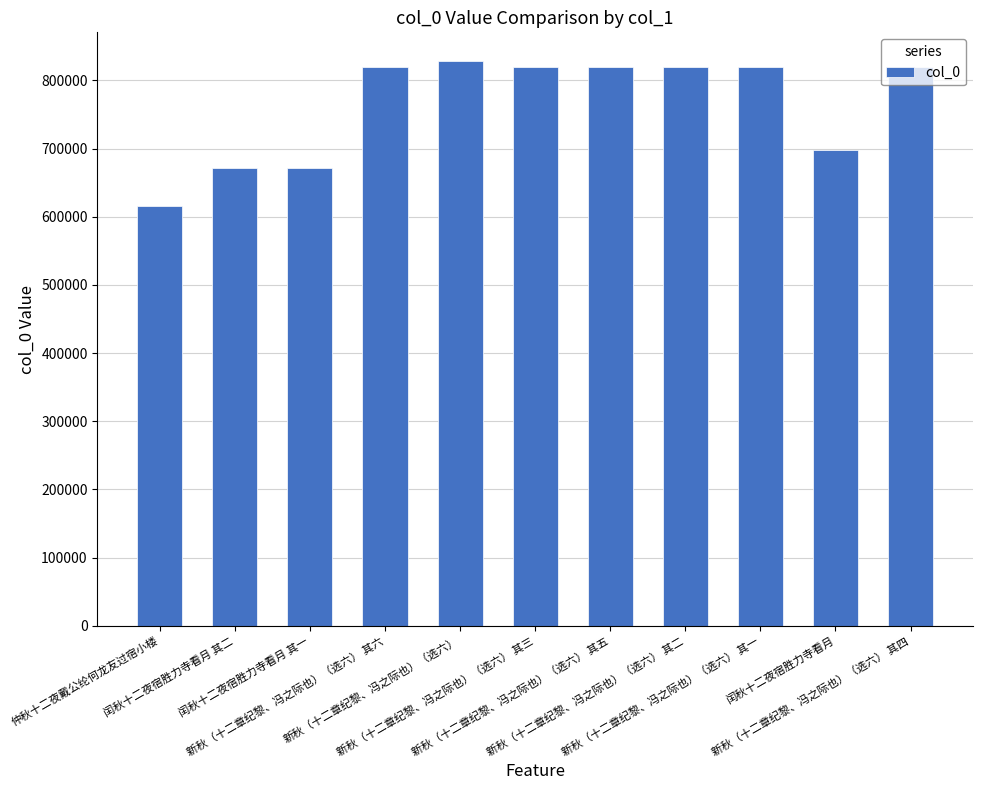

Which has a higher value, 闰秋十二夜宿胜力寺看月 or 仲秋十二夜戴公纶何龙友过宿小楼?

闰秋十二夜宿胜力寺看月